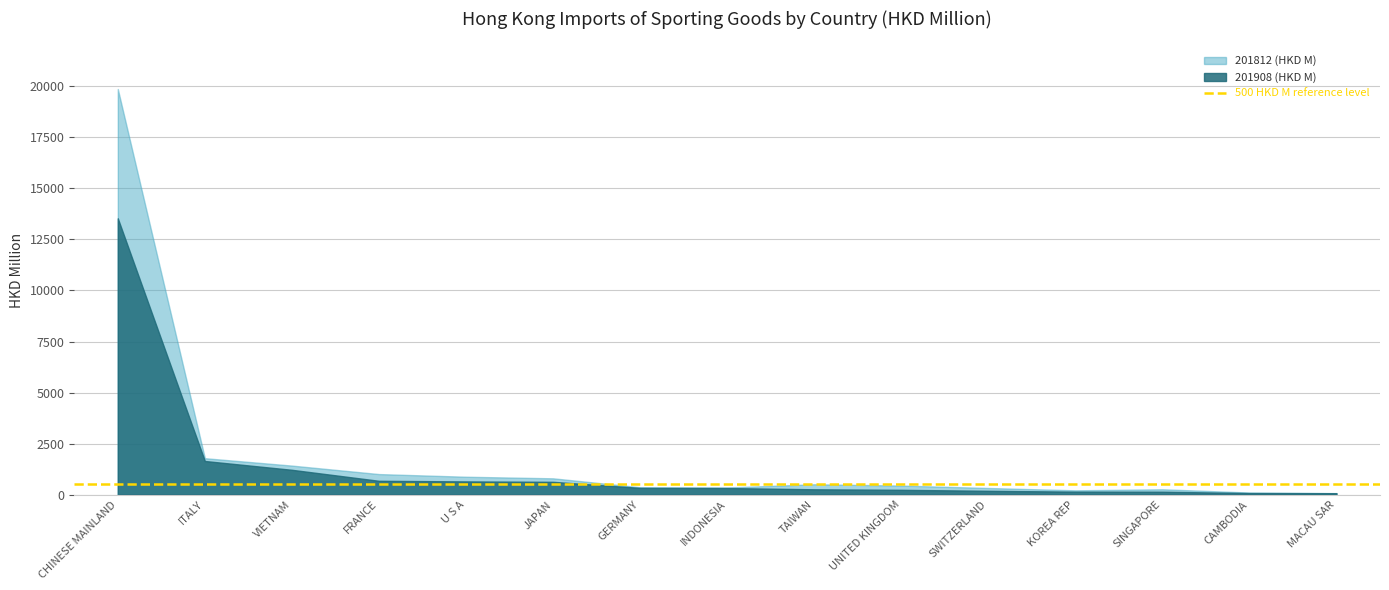

What is the minimum value shown in the chart?

68.6